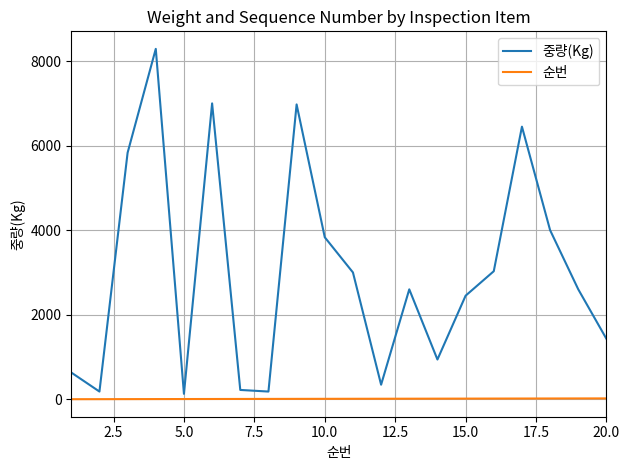

Which series has the largest range (max minus min)?

중량(Kg)